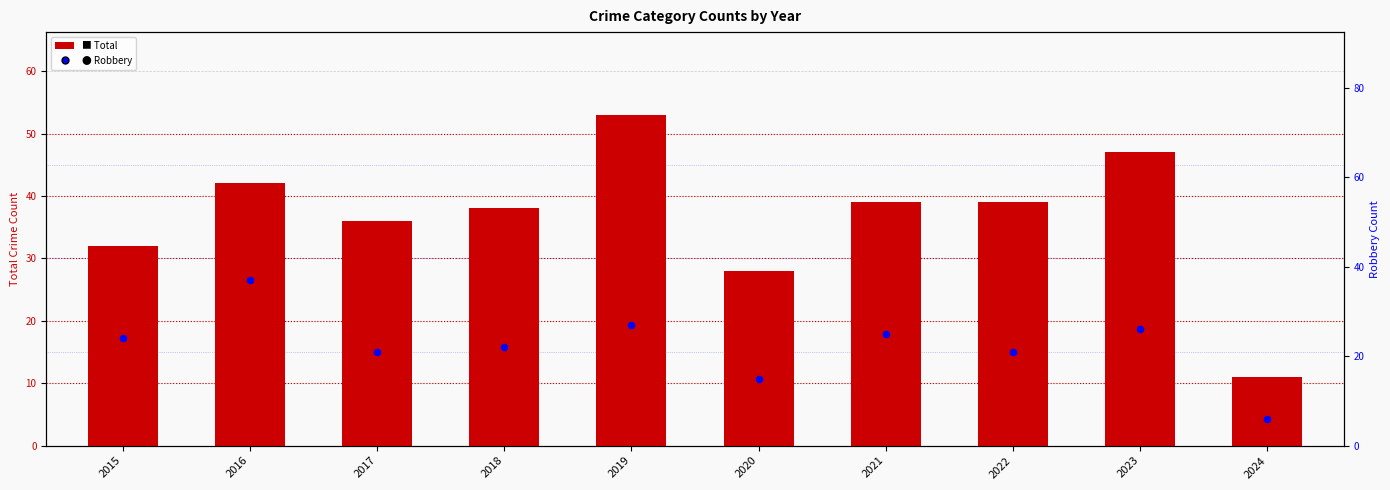

What are all the series names shown in the legend?

Total, Robbery